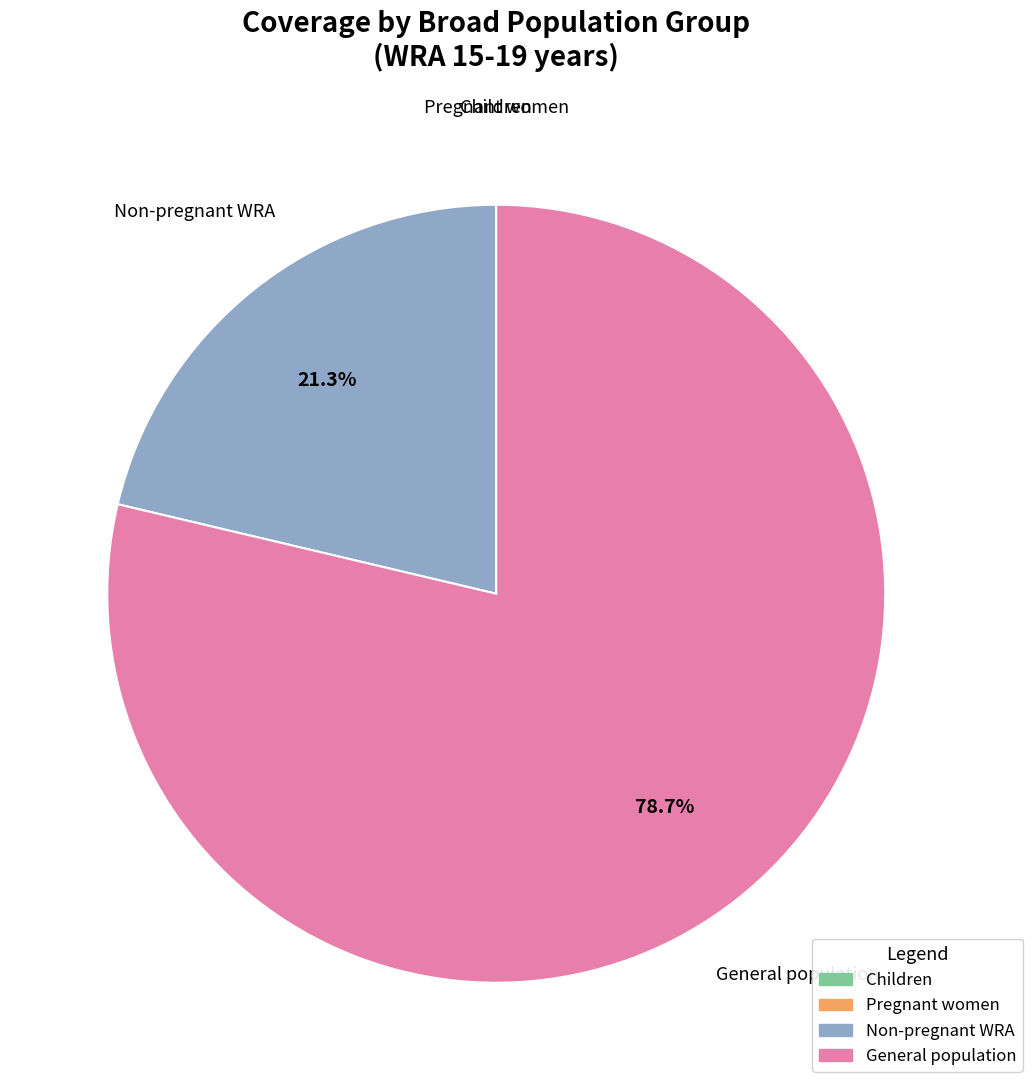

True or false: Non-pregnant WRA accounts for 27% of the total.

False